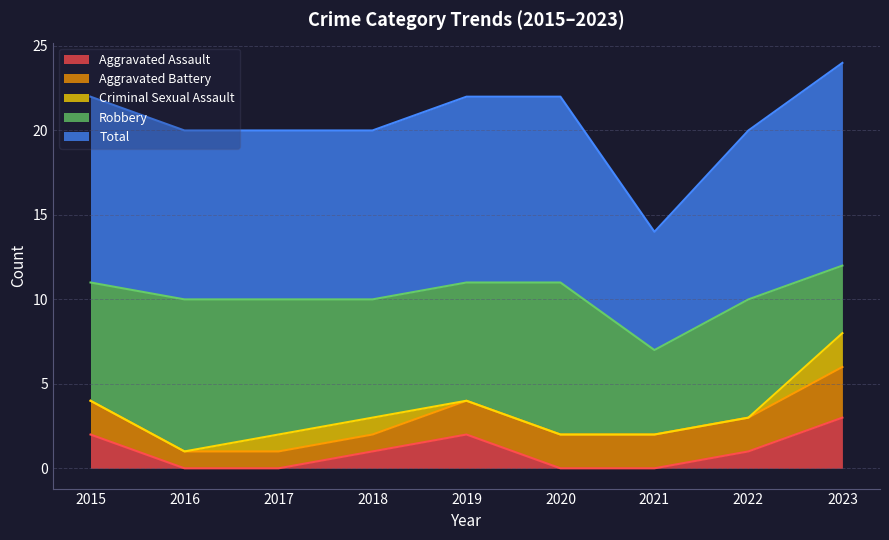

How many values in the Total series exceed 10?

4